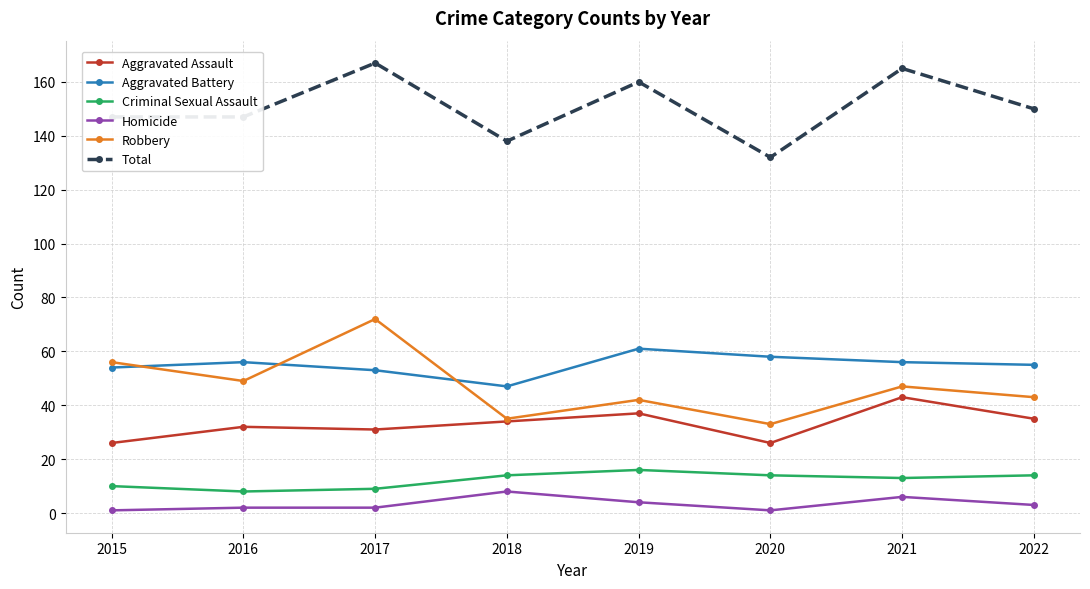

How many data points in Aggravated Battery are less than 56?

4